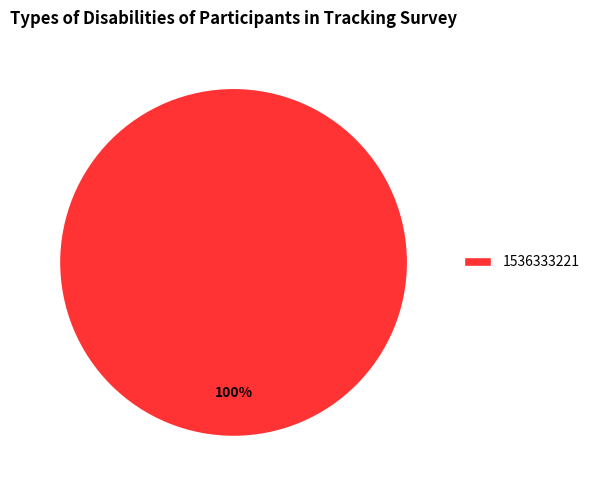

What percentage is the 1536333221 slice, to the nearest percent?

100%